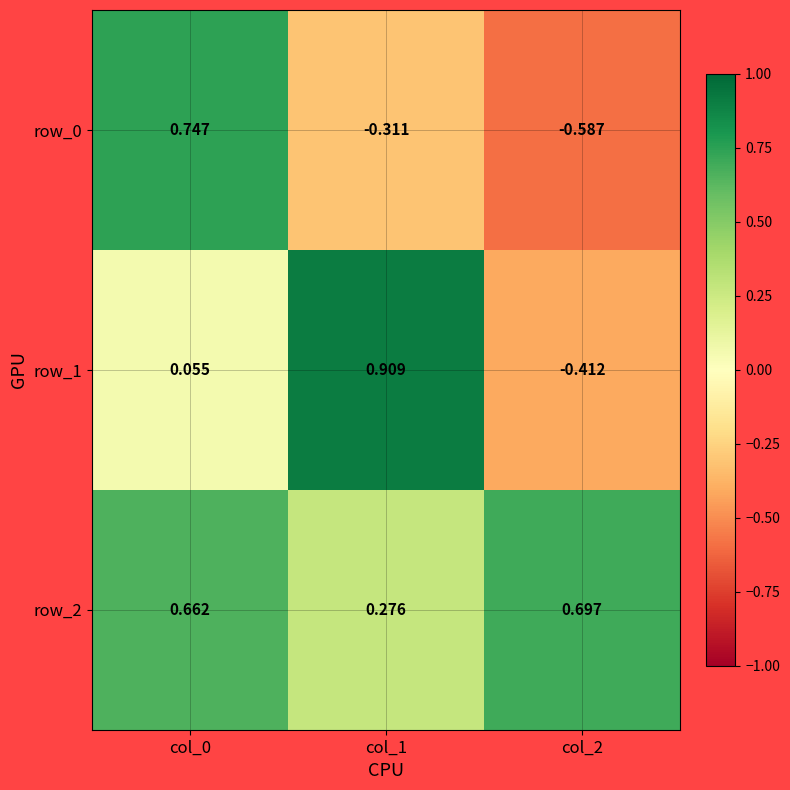

Which has a higher value, col_1 or col_2?

col_1